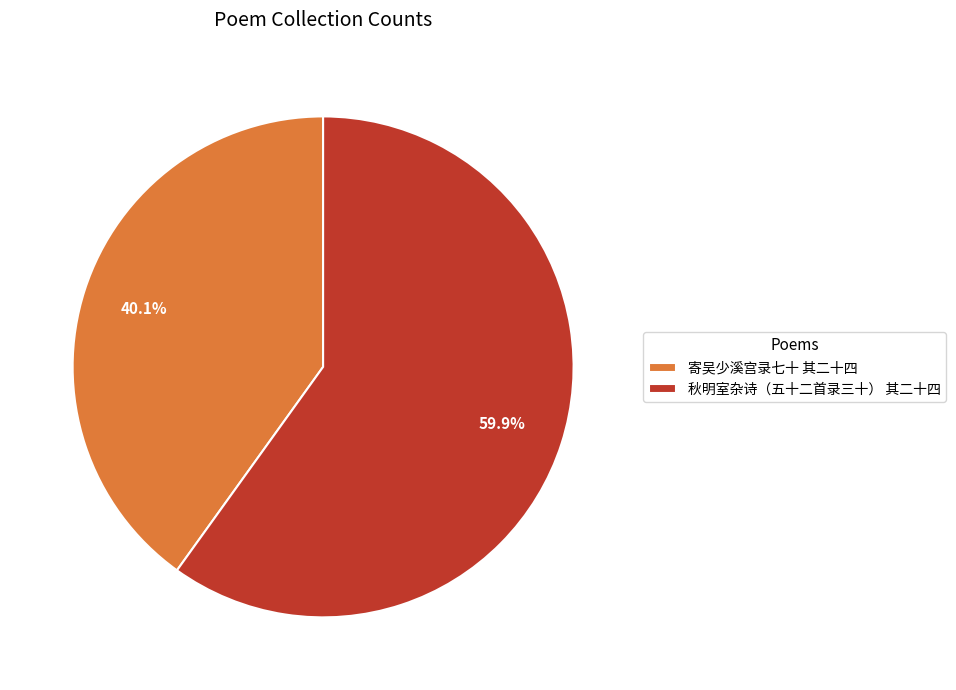

The 秋明室杂诗（五十二首录三十） 其二十四 slice represents 60% of the pie. True or false?

True